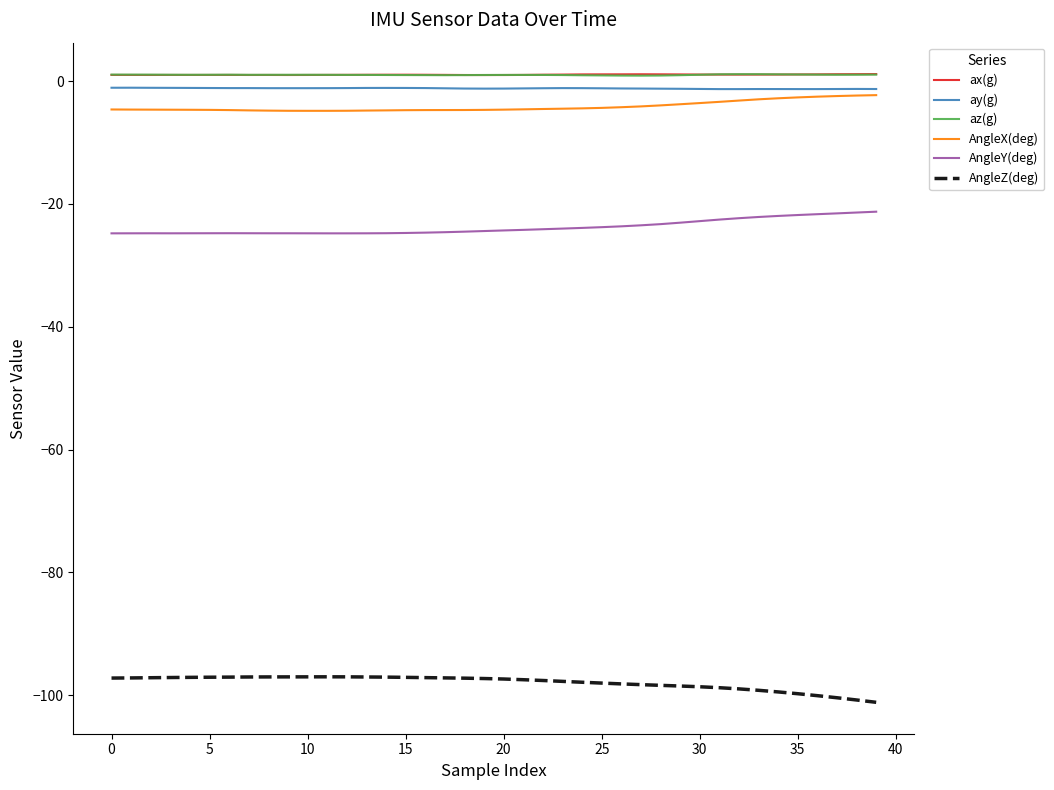

What is the highest value of the AngleY(deg) series?

-21.3